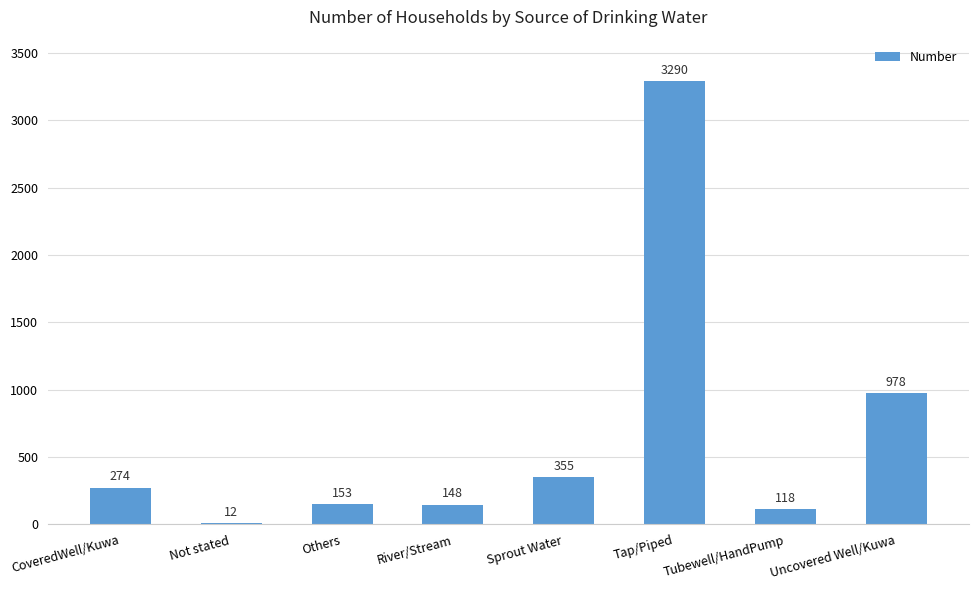

What is the label of the 7th bar from the left?

Tubewell/HandPump